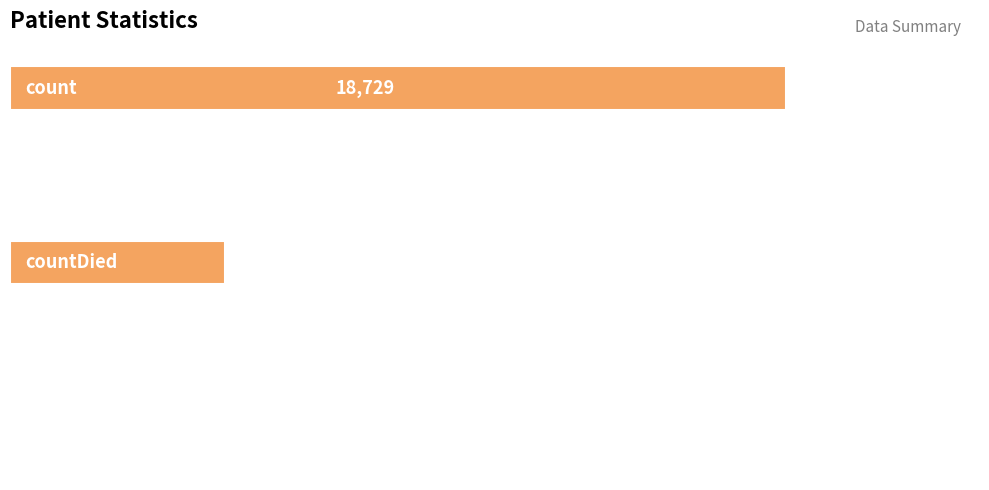

What is the maximum value shown in the chart?

18729